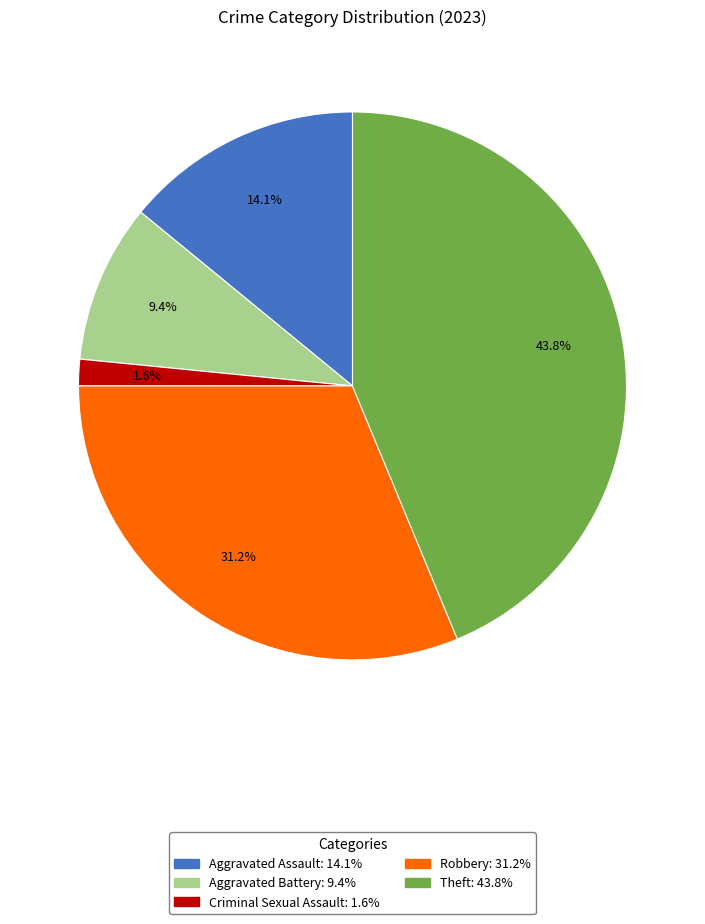

Which category has the smallest portion of the pie?

Criminal Sexual Assault